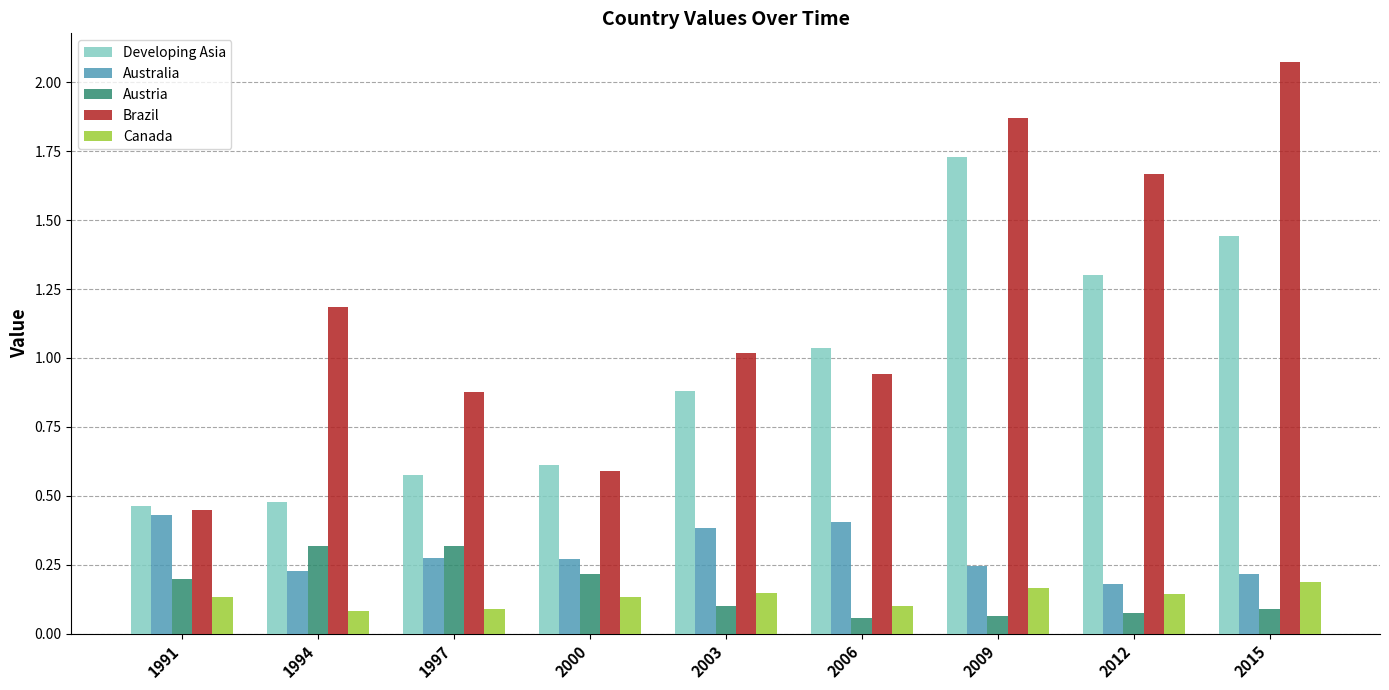

Which series has the largest total across all categories?

Brazil